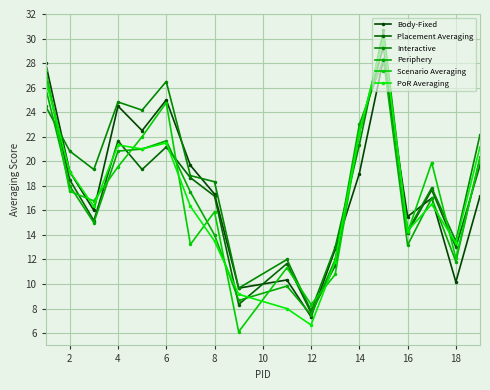

Which series has the largest total across all categories?

Interactive